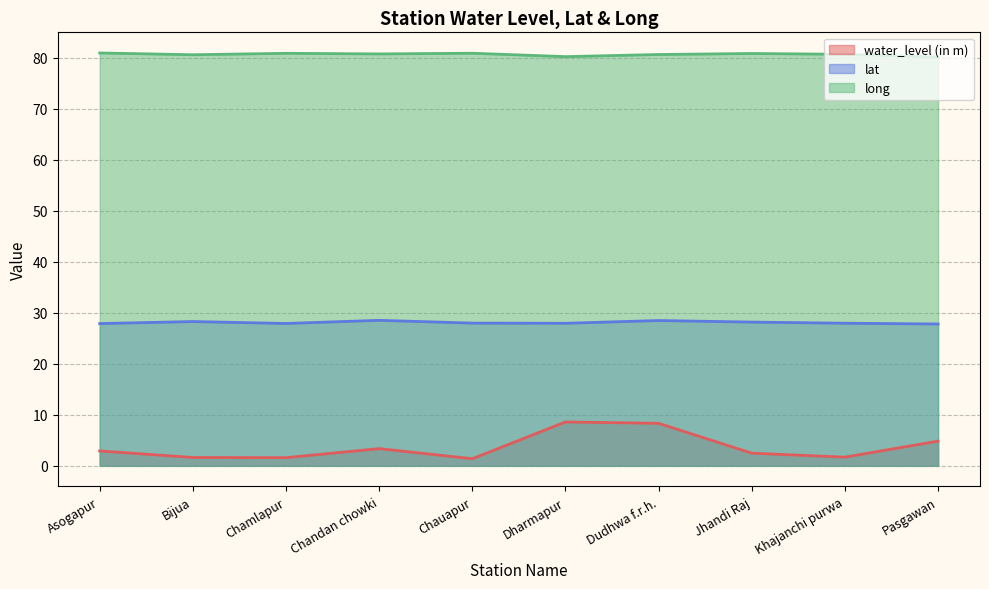

In water_level (in m), how many points are lower than both neighbors (excluding endpoints)?

3